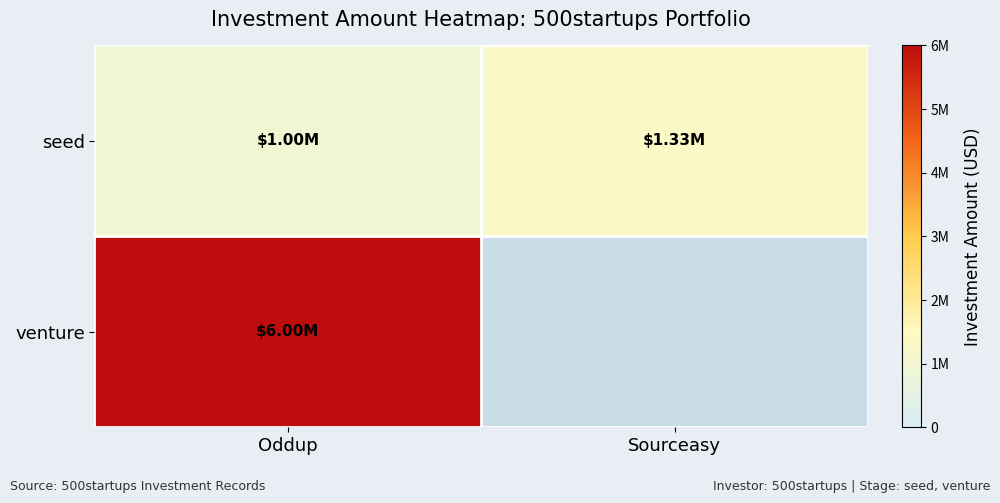

Reading left to right, extract all data points from this chart.

seed: Oddup=1000000	Sourceasy=1330000
venture: Oddup=6000000	Sourceasy=0